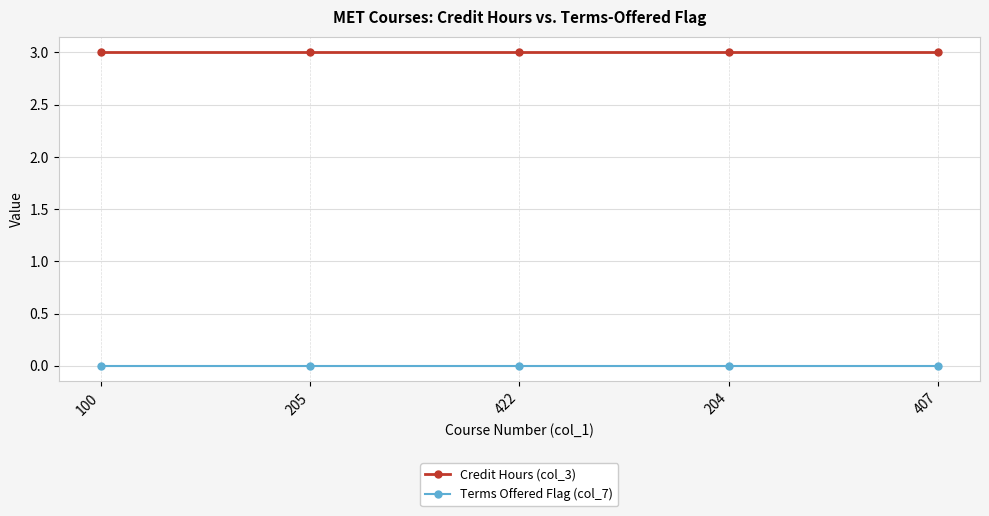

What is the label of the 2nd point from the right?

204